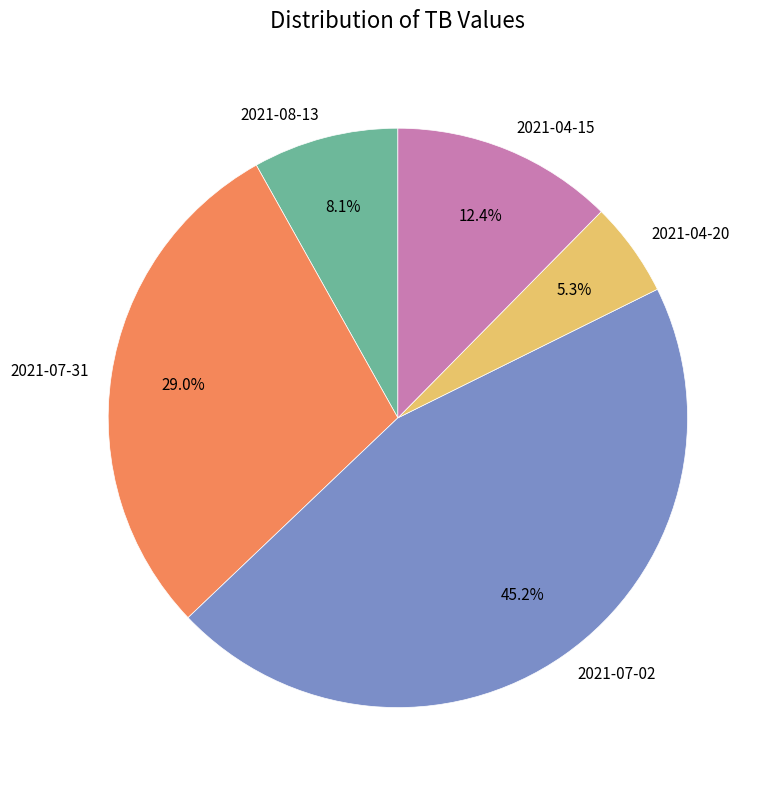

Between 2021-07-02 and 2021-08-13, which is larger?

2021-07-02